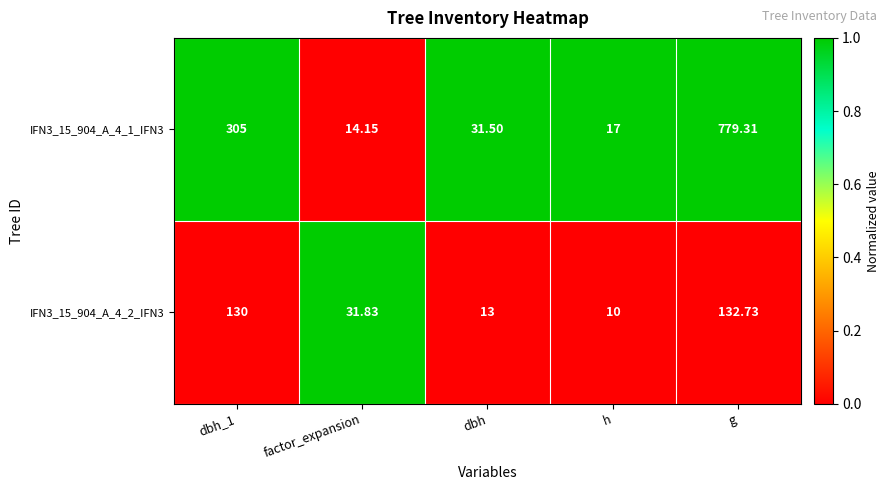

What is the spread (max minus min) of values at h?

7.0